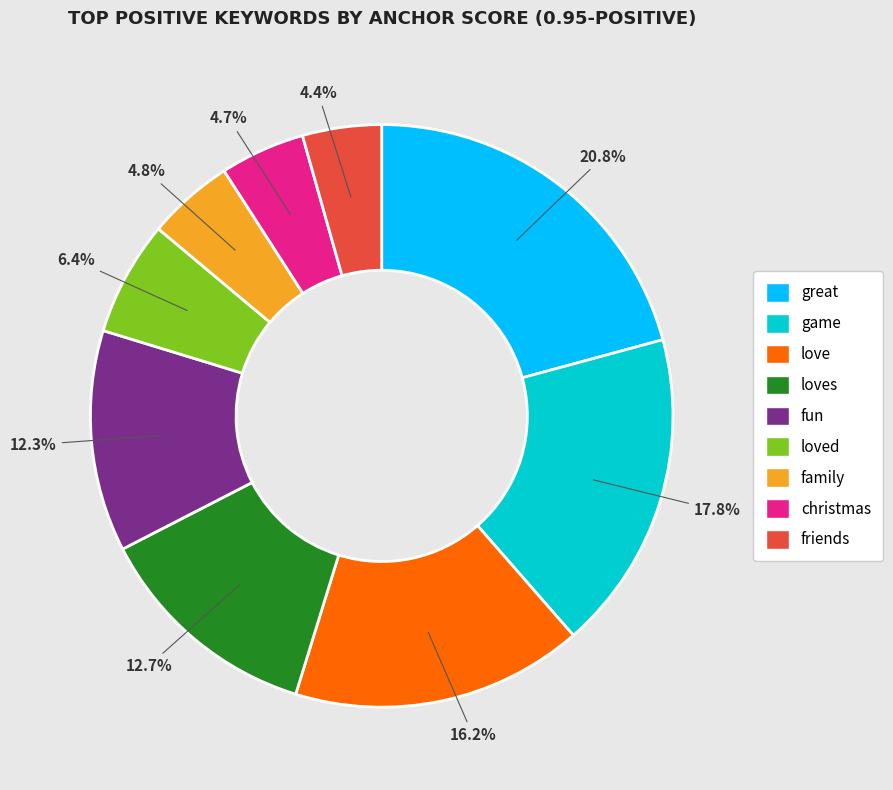

Which category has the biggest portion of the pie?

great